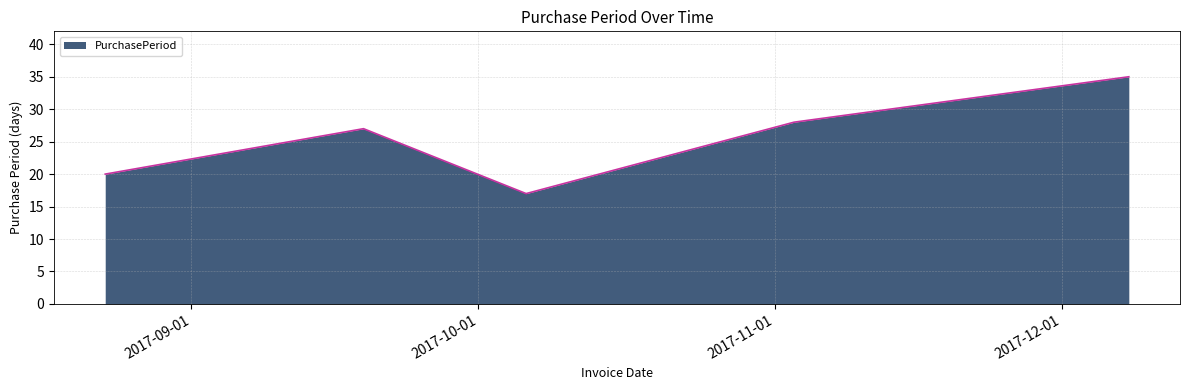

What is the minimum value shown in the chart?

17